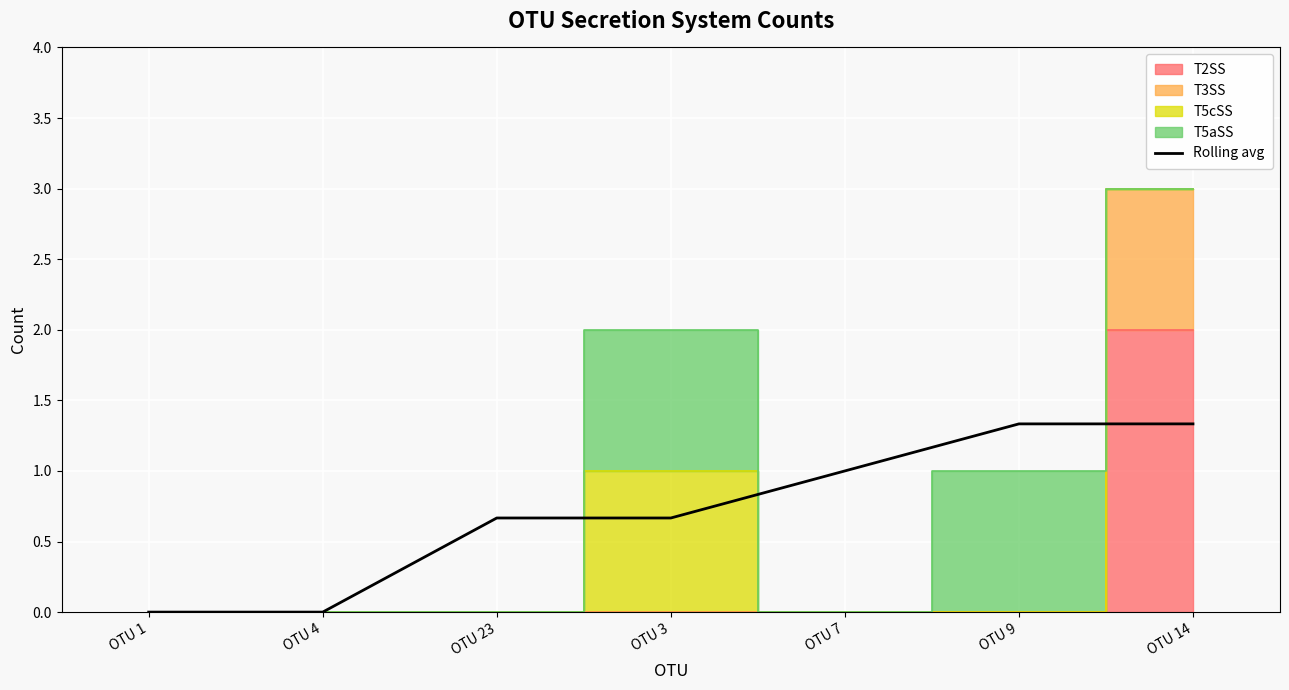

What position from the left is OTU 4?

2